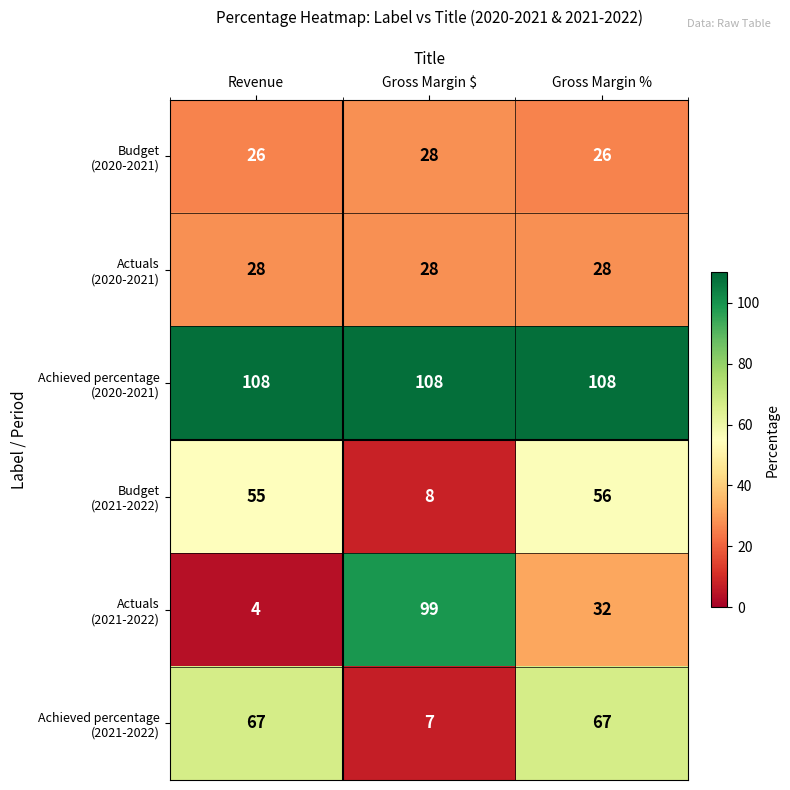

What is the greatest value displayed?

108